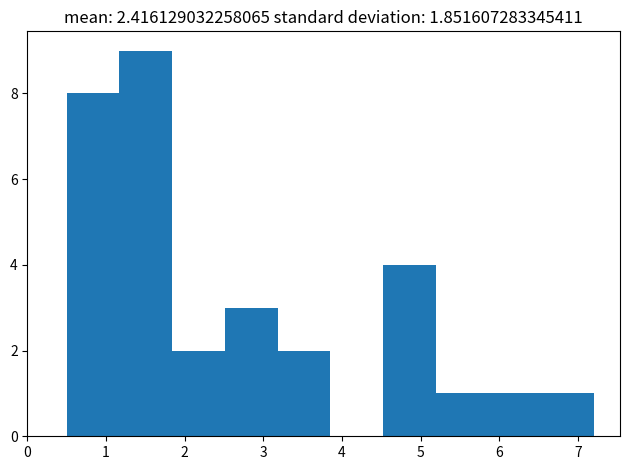

Reading left to right, transcribe this chart: for each bar, give the range it covers on the x-axis and its height. Neither the bar edges nor the heights are printed on the chart, so give them approximately, as read against the axes.

0.50 to 1.17: 8
1.17 to 1.84: 9
1.84 to 2.51: 2
2.51 to 3.18: 3
3.18 to 3.85: 2
3.85 to 4.52: 0
4.52 to 5.19: 4
5.19 to 5.86: 1
5.86 to 6.53: 1
6.53 to 7.20: 1